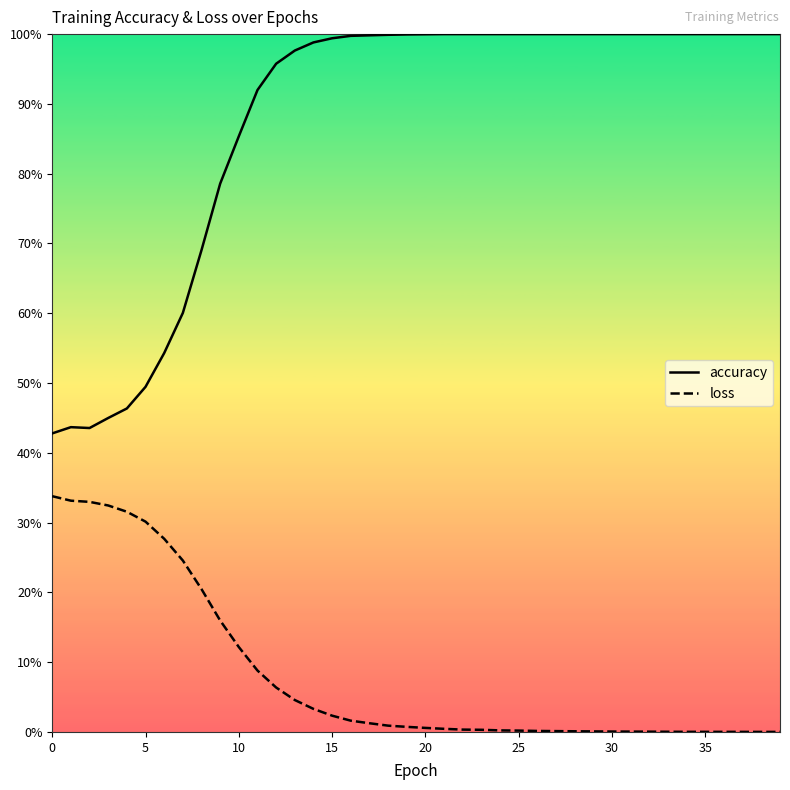

Rank the series by their average value, from lowest to highest.

loss, accuracy